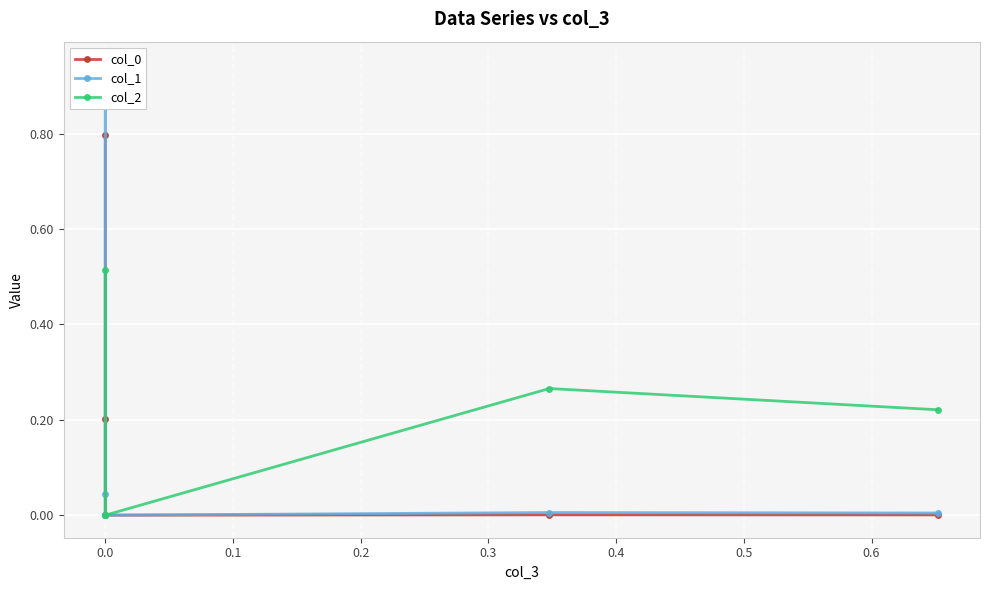

The col_0 series shows 0.0 at 0.1. True or false?

False